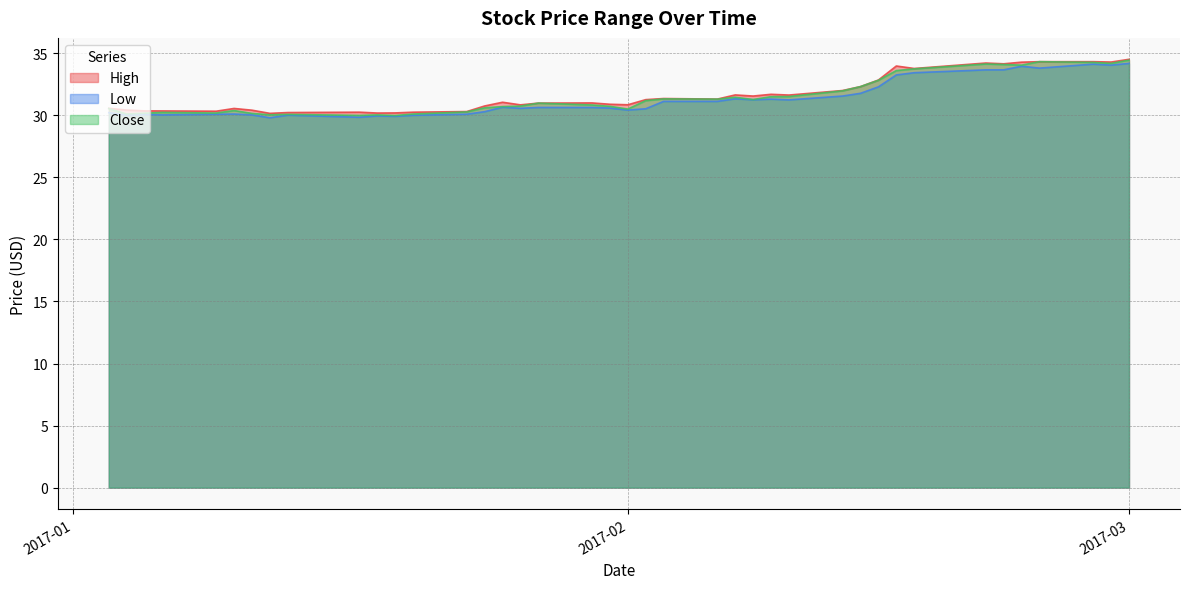

What is the spread (max minus min) of values at 2017-01-13?

0.2